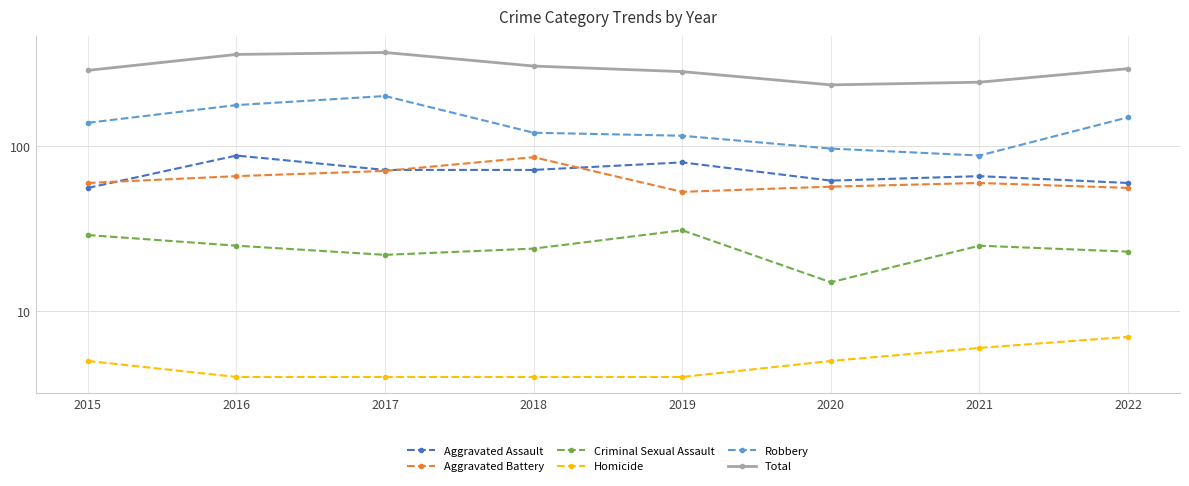

In Robbery, how many points are higher than both neighbors (excluding endpoints)?

1